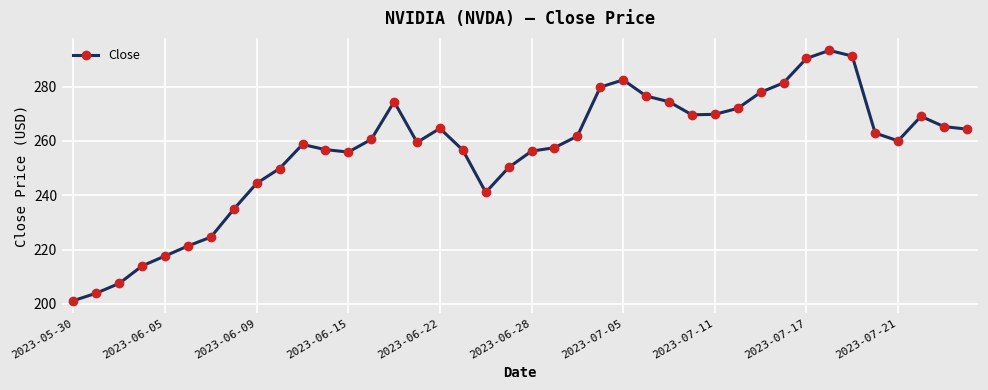

What is the difference between the maximum and minimum values?

92.2